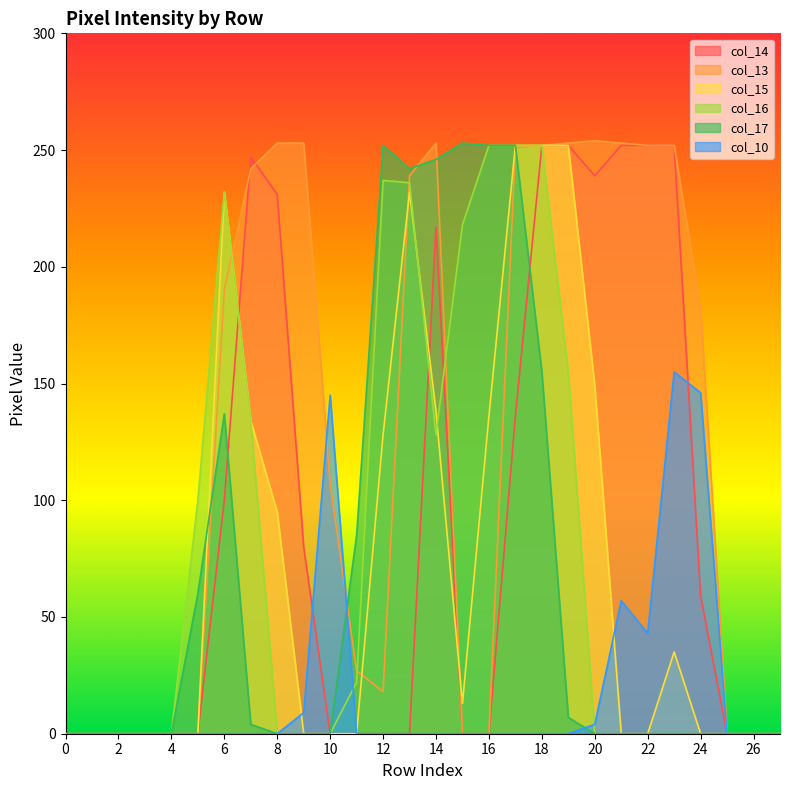

Between which two adjacent categories do col_13 and col_17 first intersect?

5 and 6